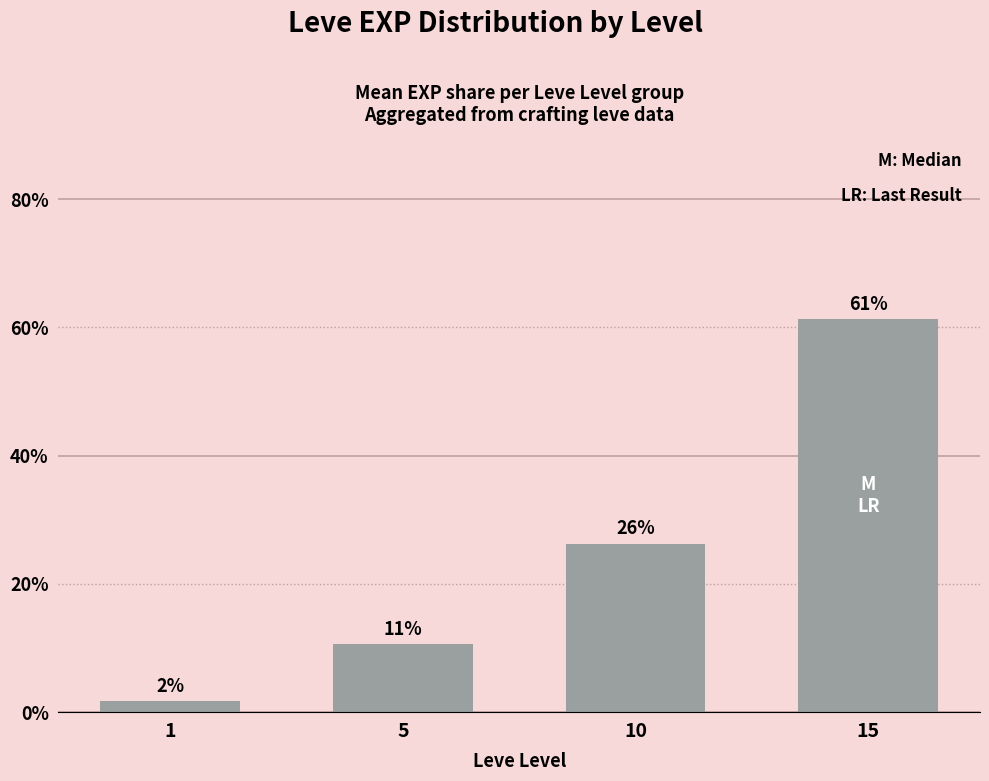

Does the chart contain any negative values?

No